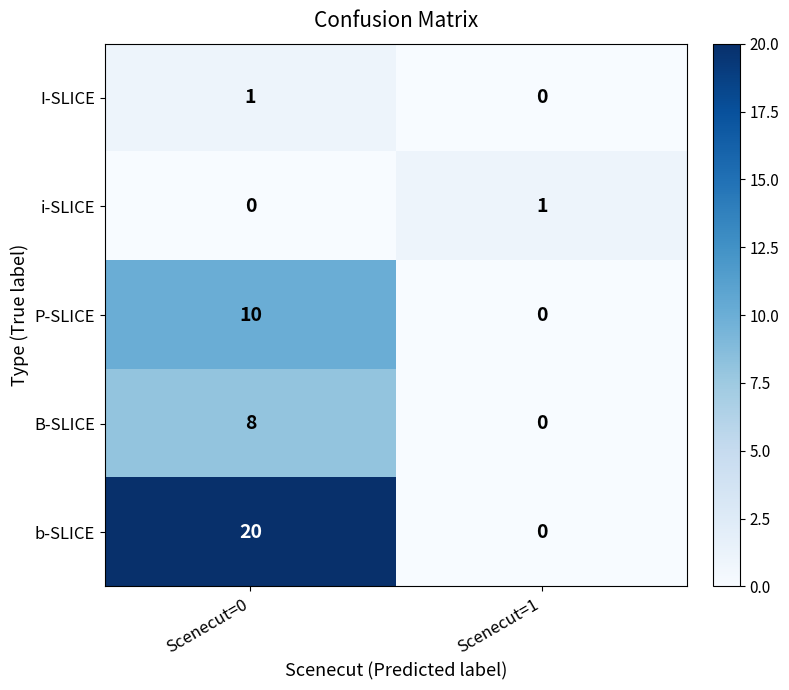

Reading left to right, what are all the values shown in this chart?

I-SLICE: 1	0
i-SLICE: 0	1
P-SLICE: 10	0
B-SLICE: 8	0
b-SLICE: 20	0